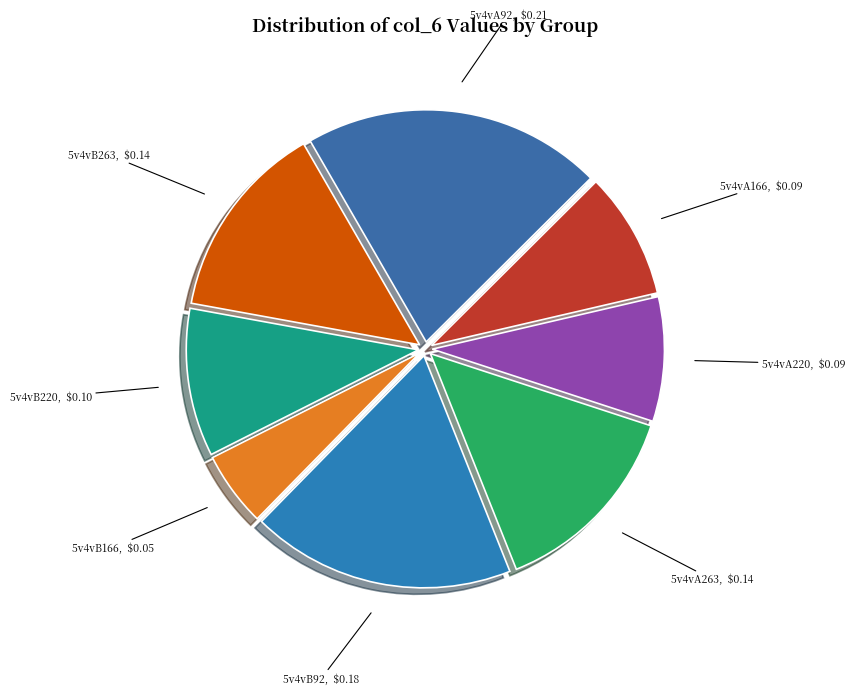

Does 5v4vB92 represent more than half of the total?

No